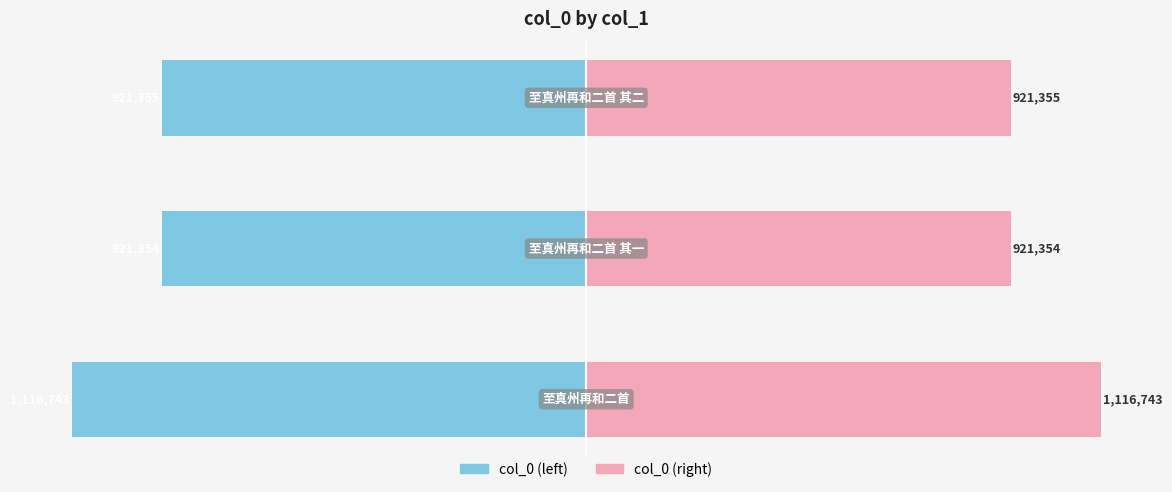

True or false: col_0 (left) has a value of -921354 at 1.

True